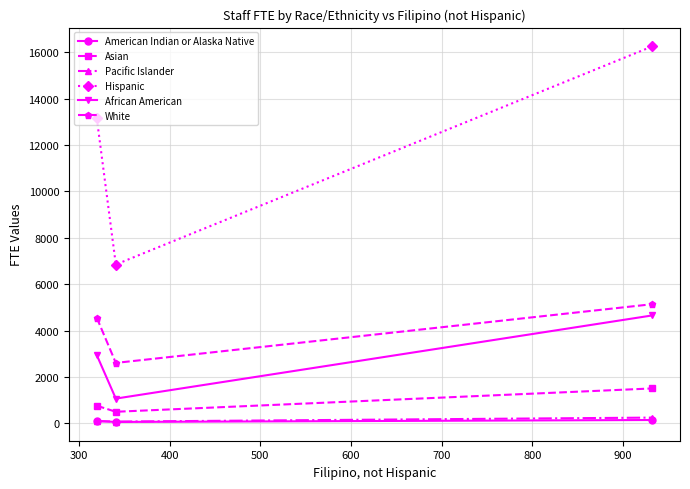

What is the greatest value displayed?

16252.5